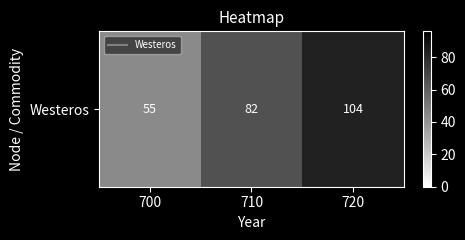

What is the sum of the values at 710 and 720?

186